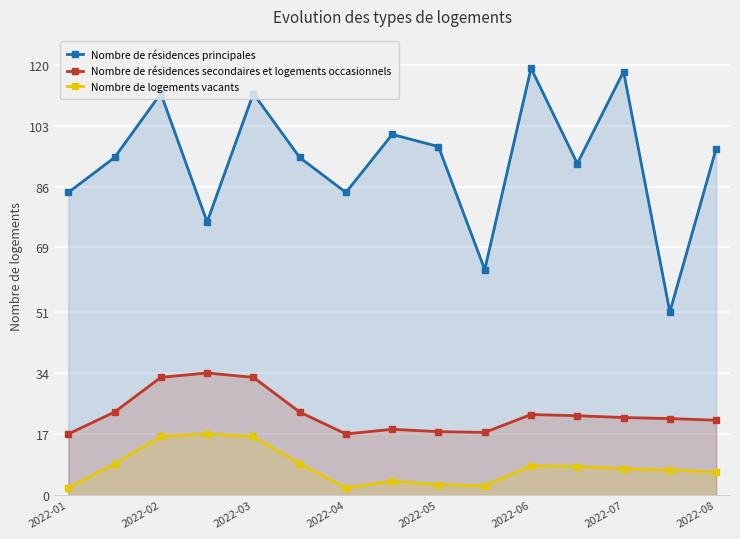

Rank the series by their average value, from lowest to highest.

Nombre de logements vacants, Nombre de résidences secondaires et logements occasionnels, Nombre de résidences principales